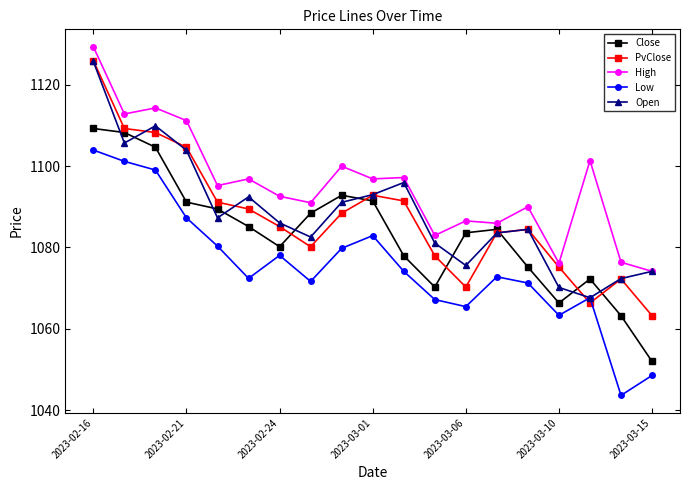

True or false: High and PvClose cross at least once.

False